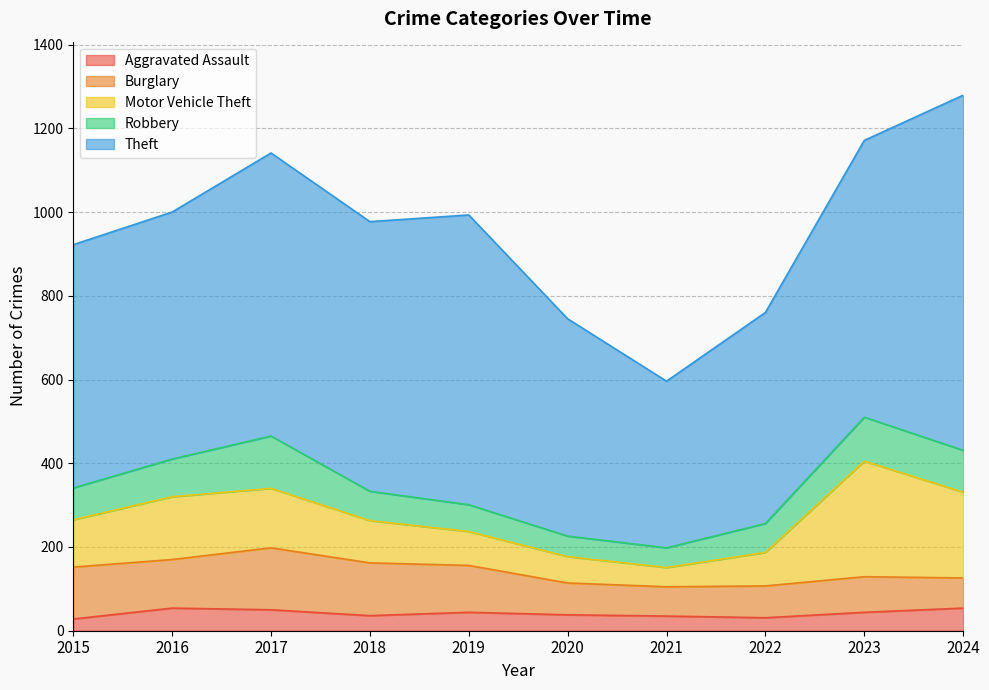

What is the value of the Robbery point at the 4th from the left?

70